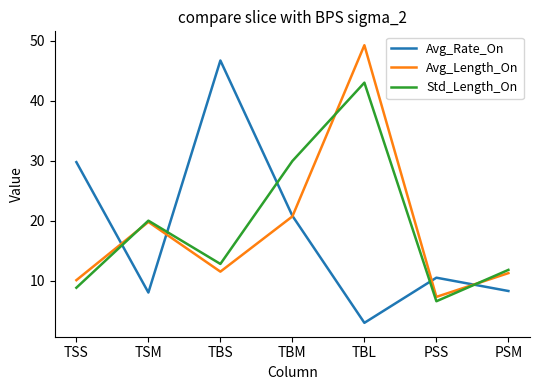

Does the chart display data point markers on the line(s)?

No